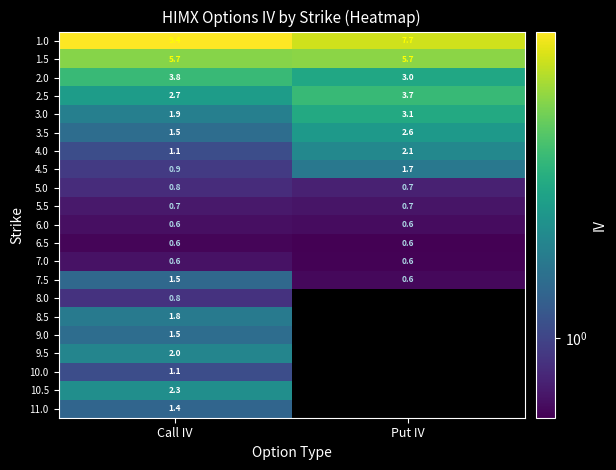

Which label corresponds to the smallest value in the chart?

Put IV